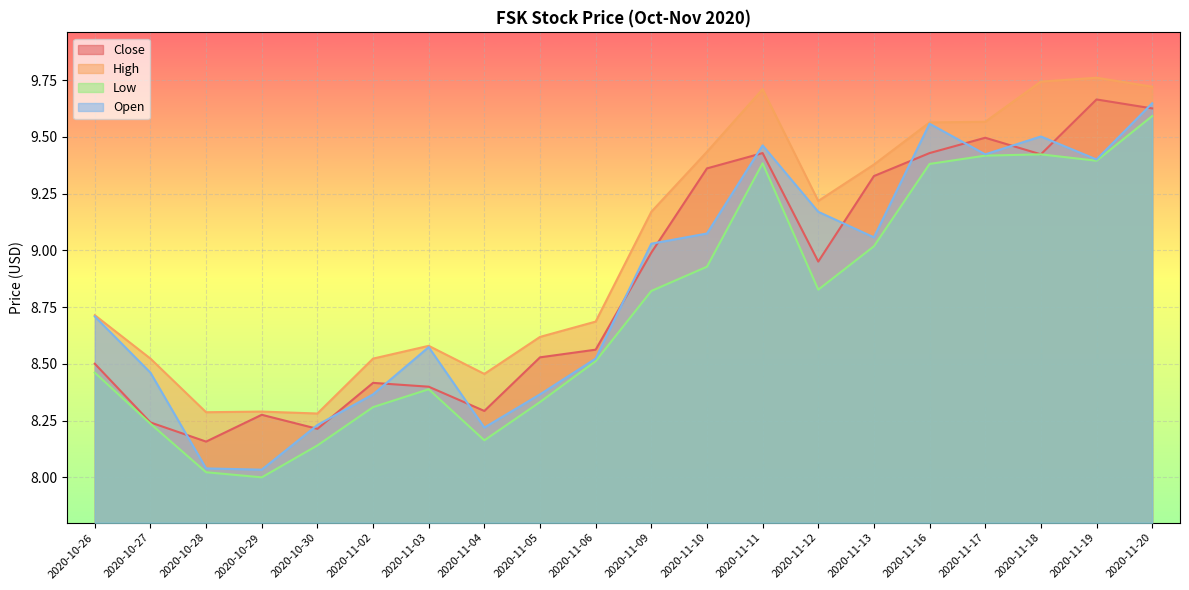

True or false: Close and High cross at least once.

False